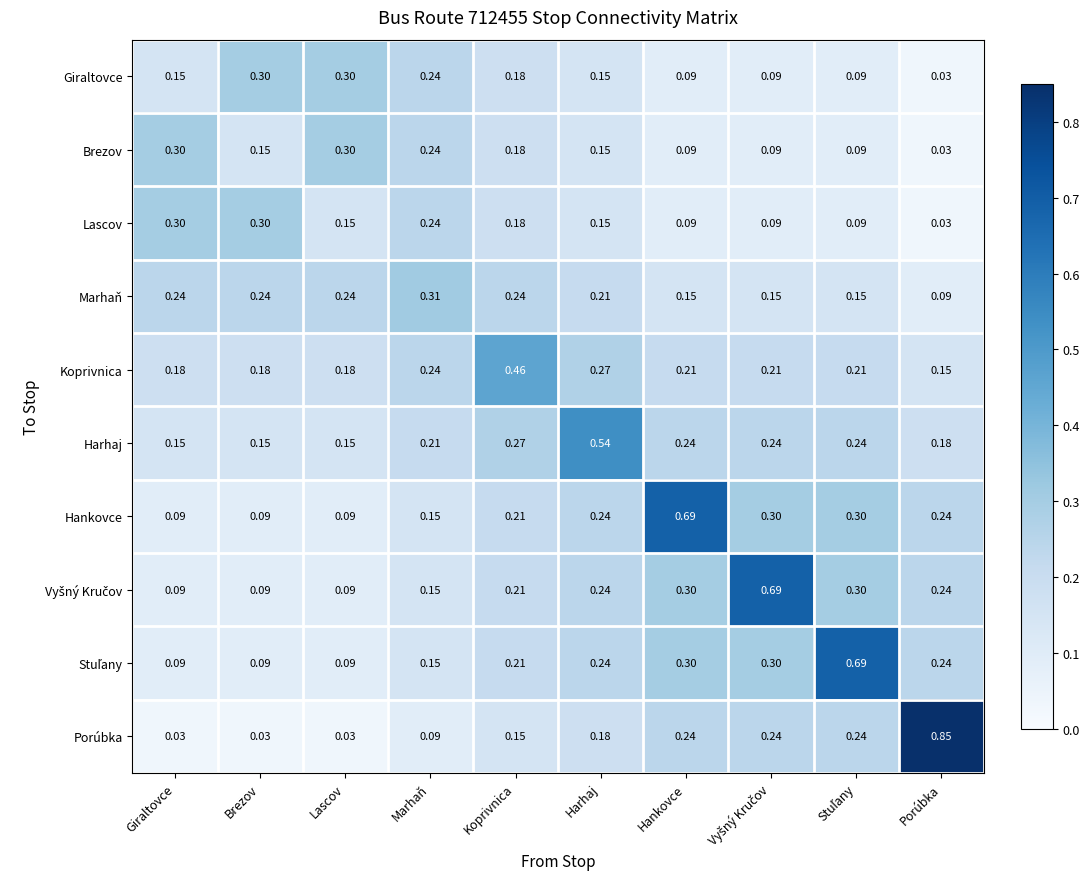

Which label corresponds to the largest value in the chart?

Porúbka